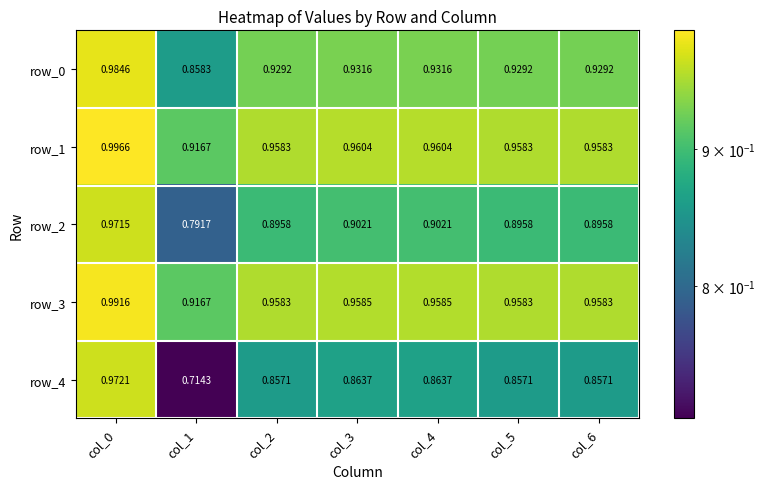

Which series changed the most between col_1 and col_3?

row_4